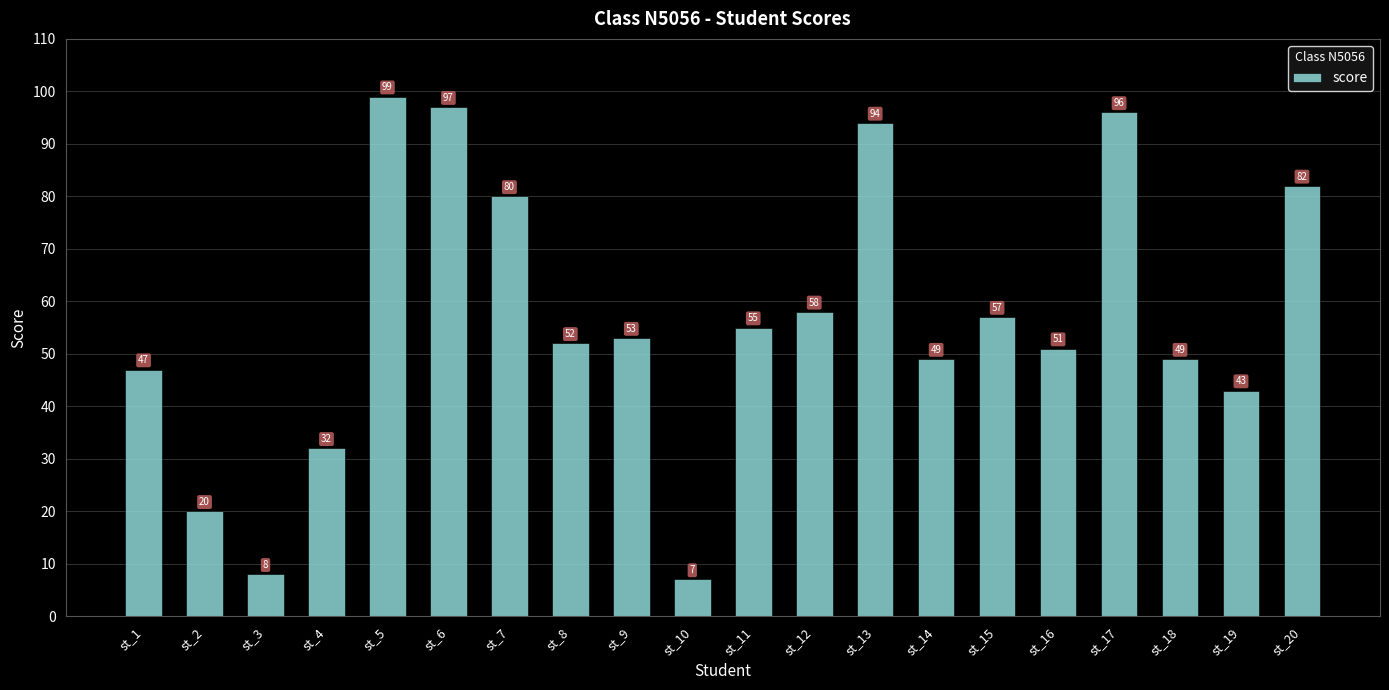

Count the number of categories in the chart.

20